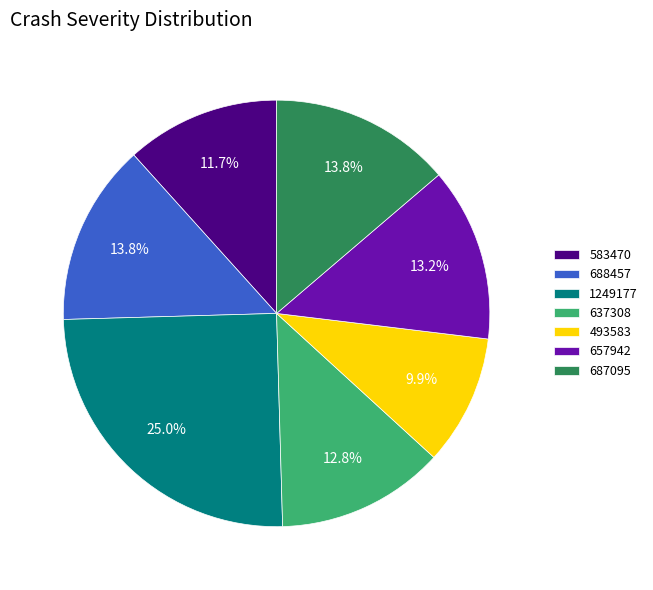

Approximately how many times larger is the value at 688457 compared to 493583?

1.4